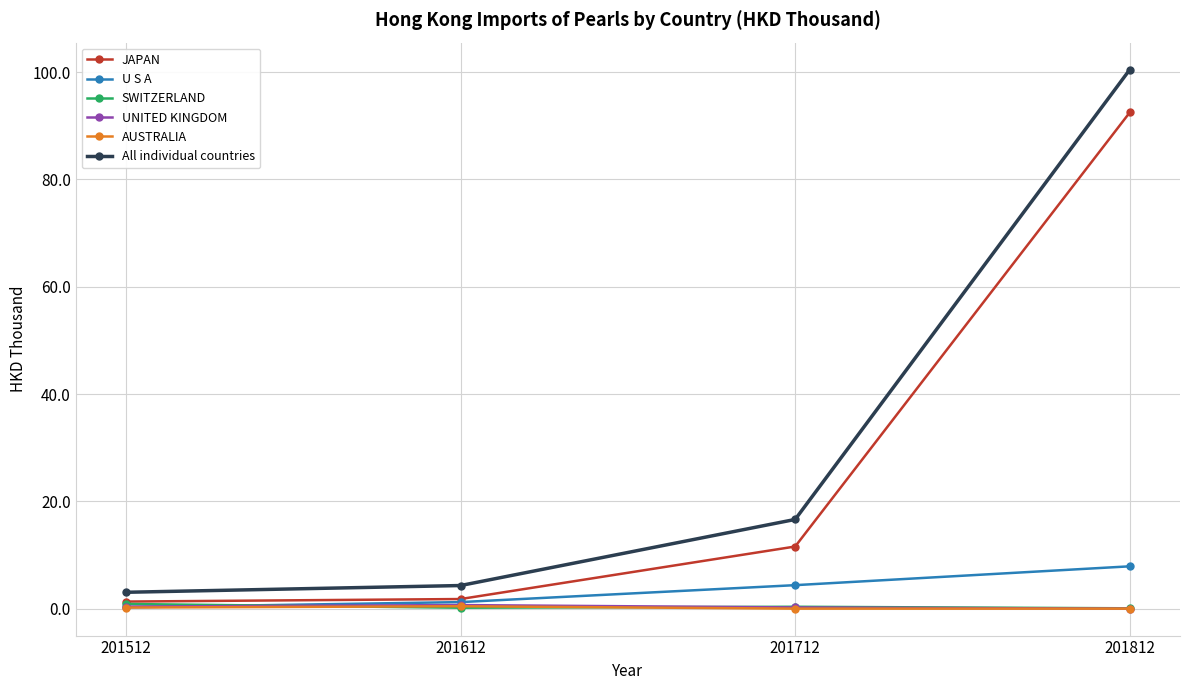

Which series changed the most between 201712 and 201812?

All individual countries